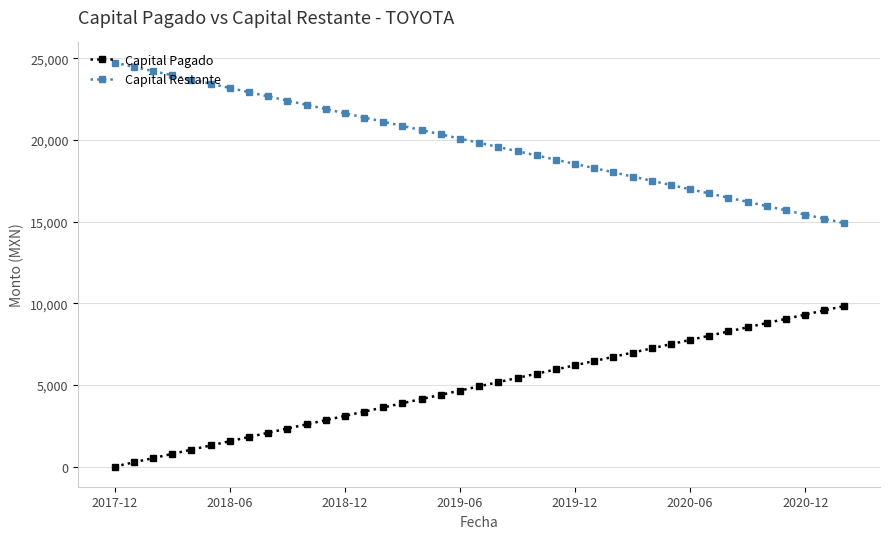

What is the maximum value shown in the chart?

24736.7